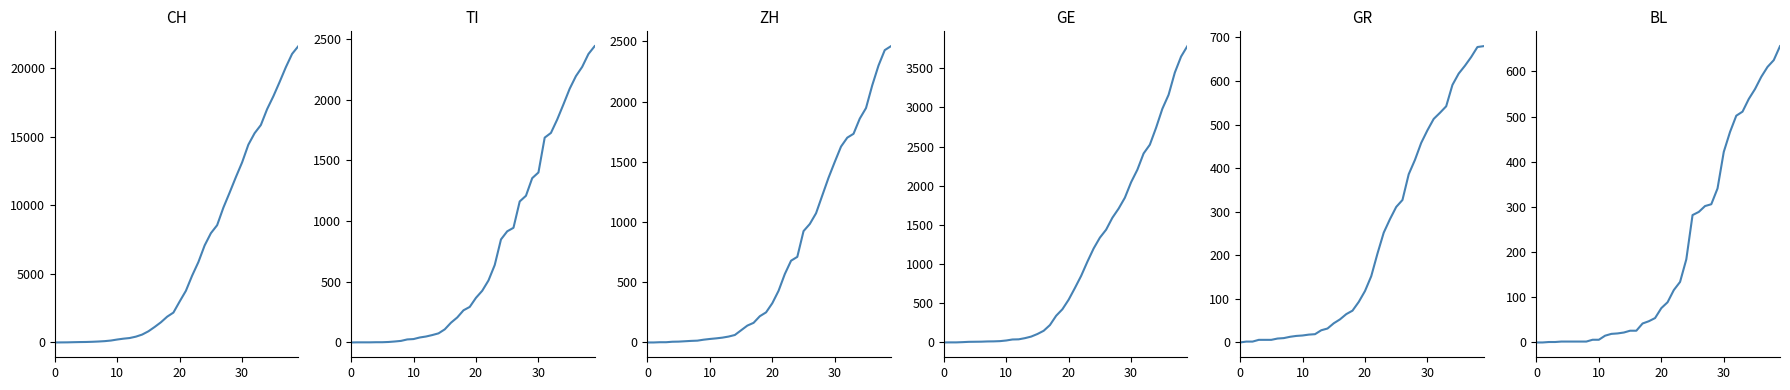

At 14, list the series in order from smallest to largest.

BL, GR, ZH, TI, GE, CH